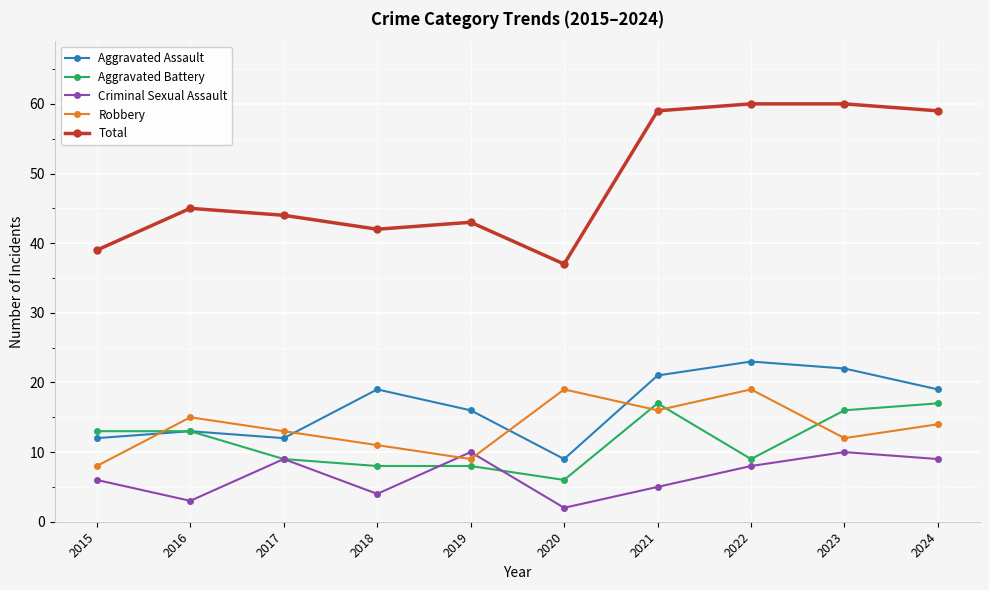

How many interior local peaks does the Aggravated Assault series have?

3